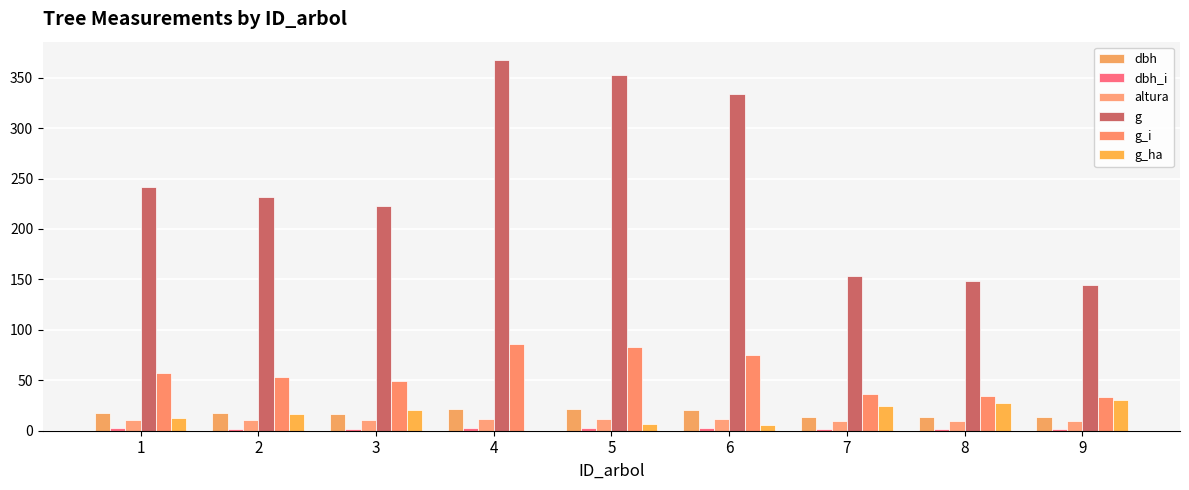

True or false: g_ha has a value of 9.8 at 2.

False